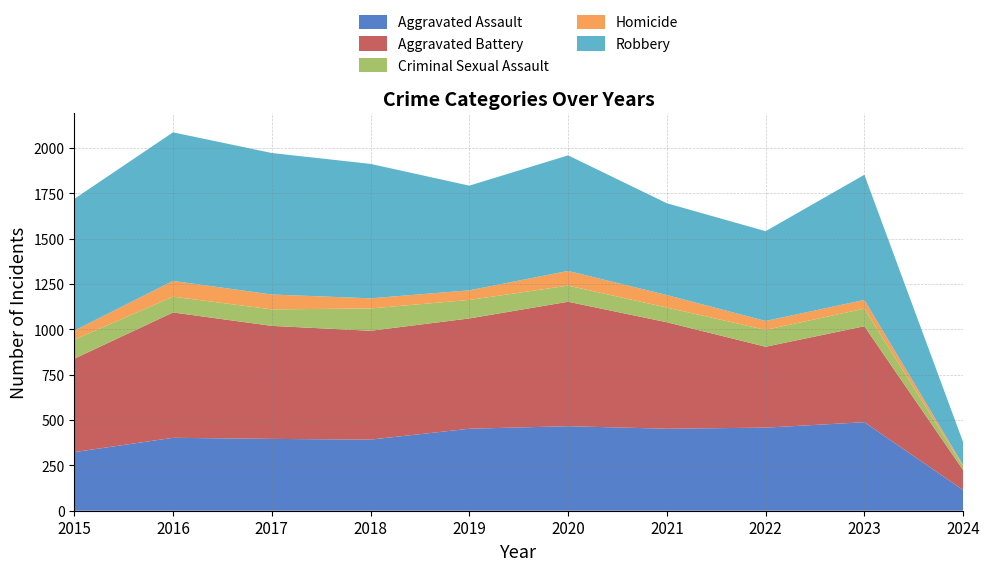

Reading left to right, extract all data points from this chart.

Aggravated Assault: 323	402	396	392	452	466	452	458	488	114
Aggravated Battery: 515	691	623	600	608	686	587	446	529	110
Criminal Sexual Assault: 105	87	91	123	102	89	81	93	97	19
Homicide: 50	87	82	56	53	81	69	49	48	8
Robbery: 726	819	780	741	577	637	506	495	690	127